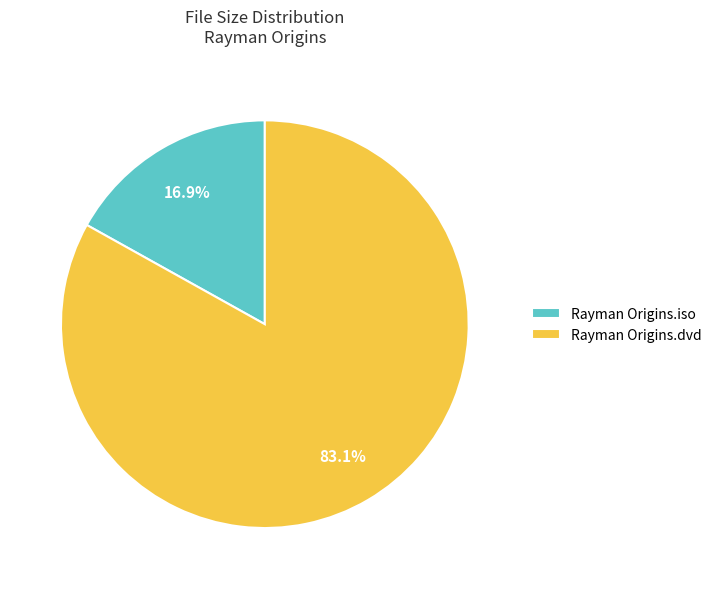

The Rayman Origins.dvd slice represents 98% of the pie. True or false?

False